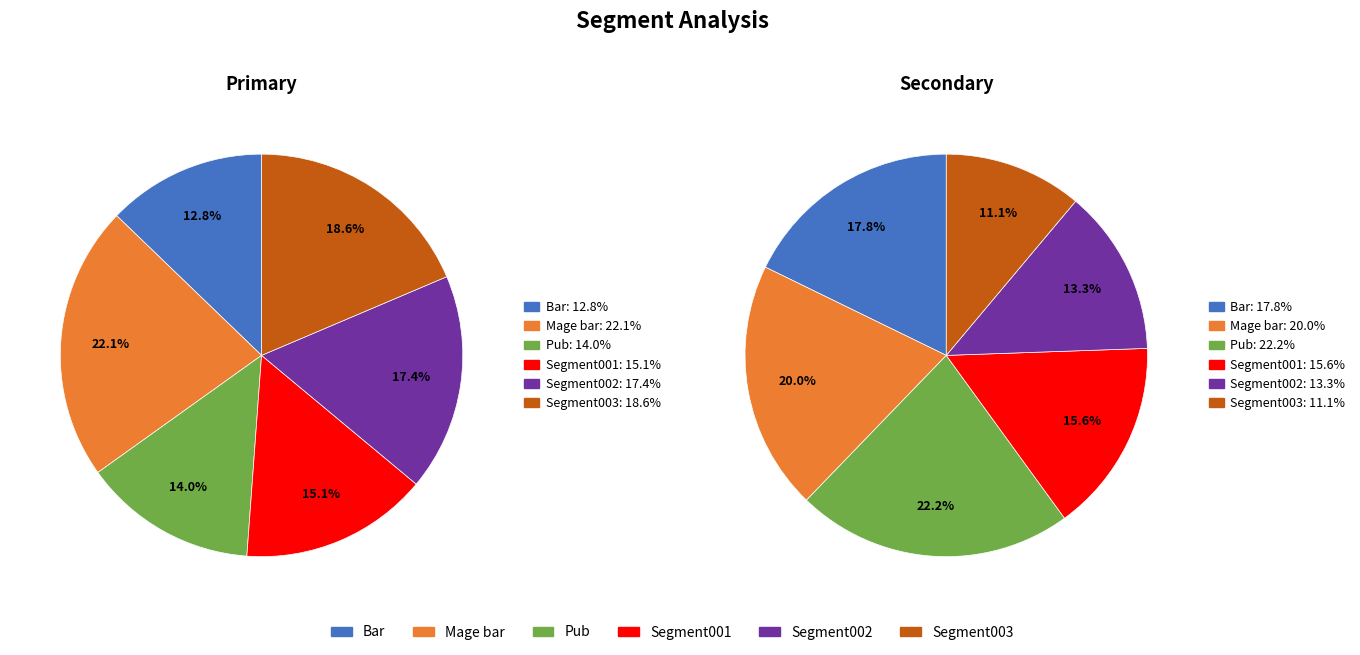

To the nearest percent, what is the combined percentage of Mage bar and Bar?

38%